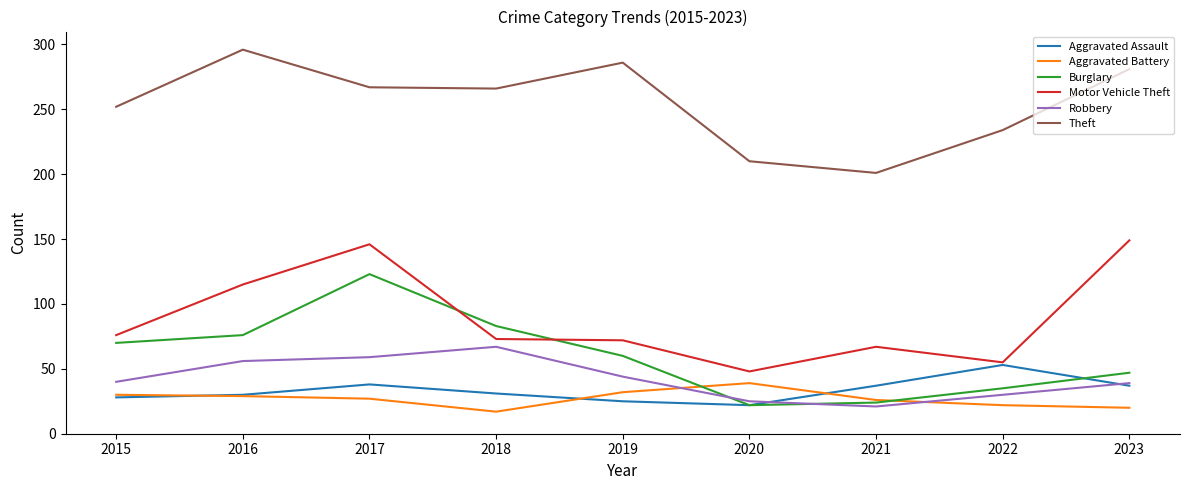

At which category does Motor Vehicle Theft reach its first local peak?

2017